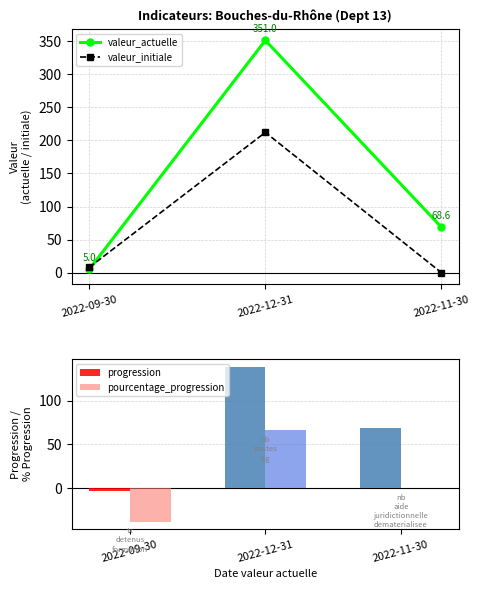

What is the difference between the pourcentage_progression values at 2022-12-31 and 2022-09-30?

104